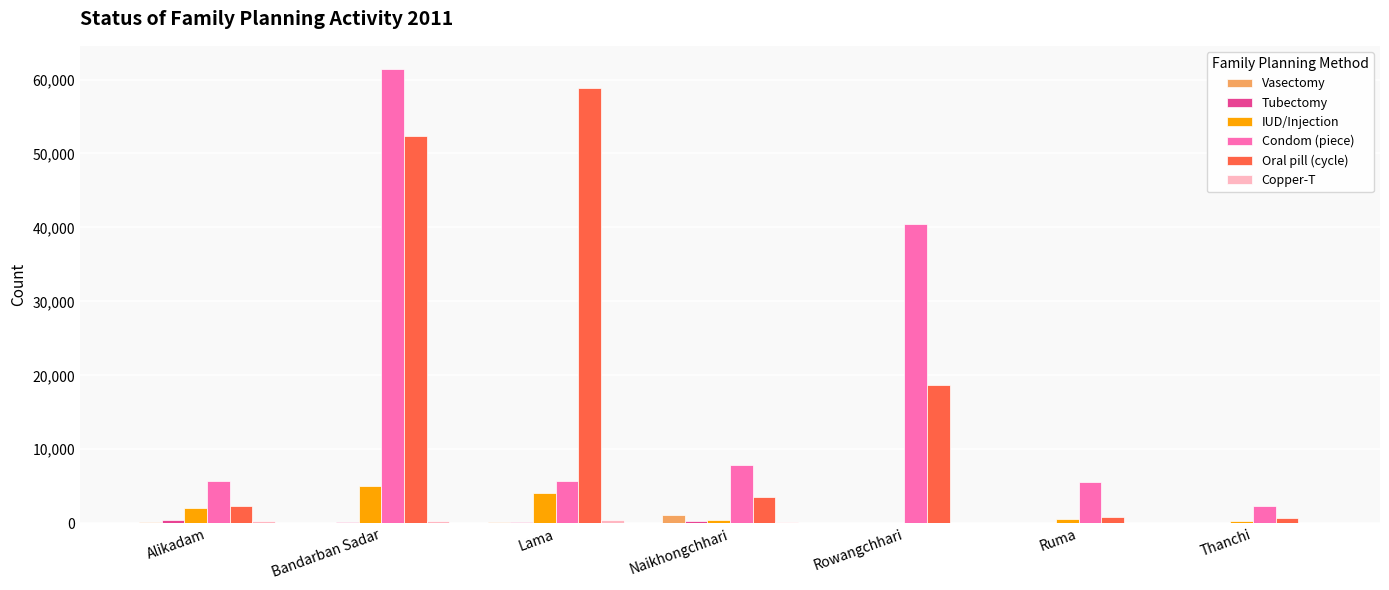

What is the sum of the IUD/Injection values at Lama and Thanchi?

4373